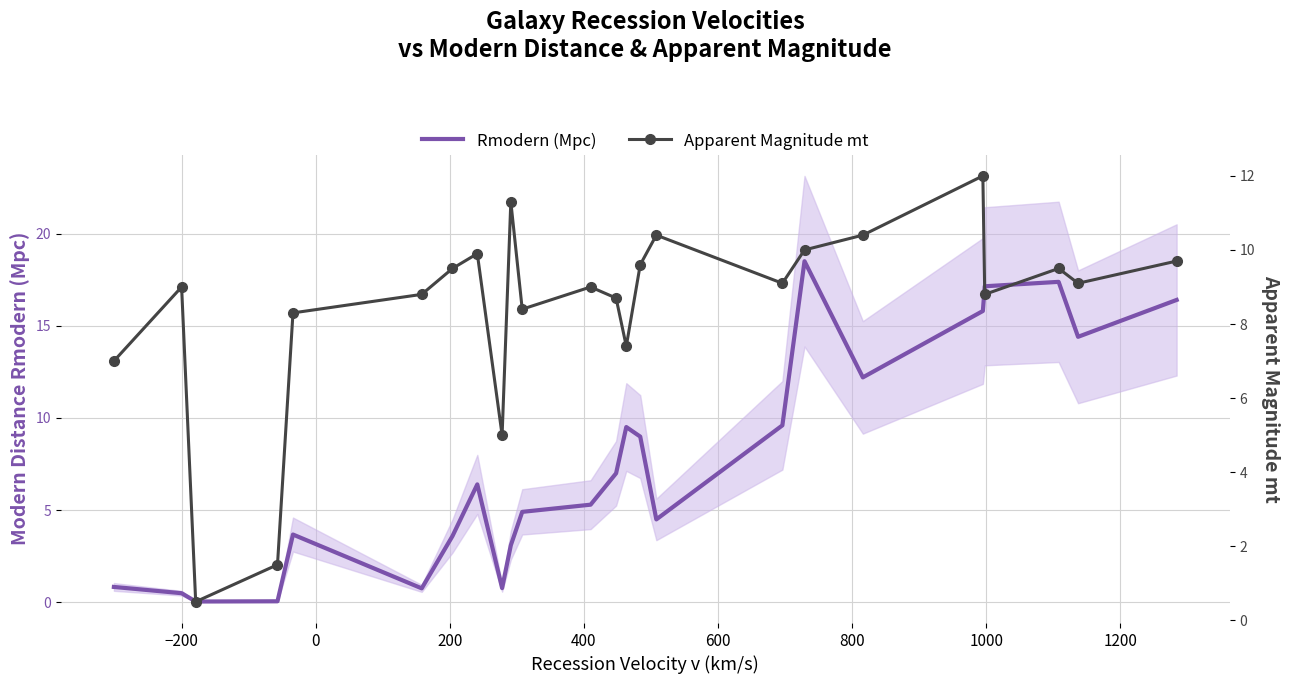

How many intersections are there between Rmodern (Mpc) and Apparent Magnitude mt?

3